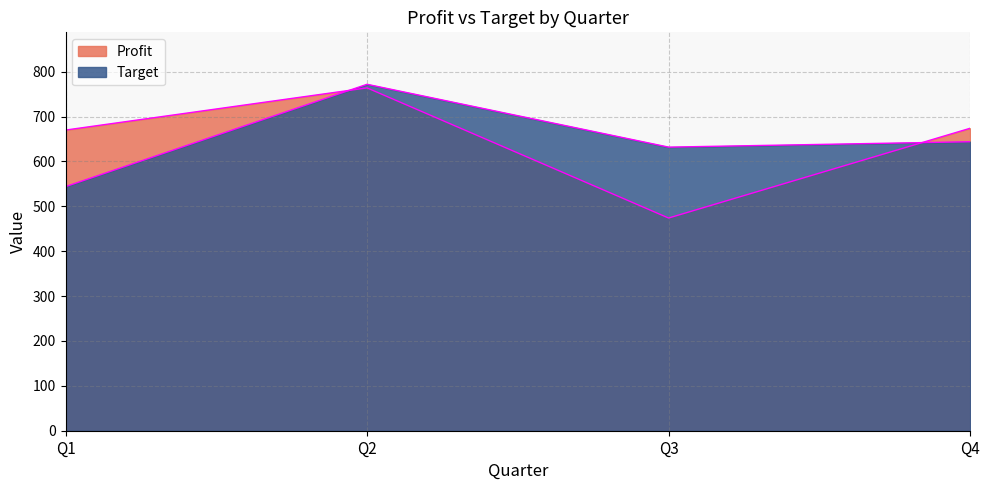

Where is the first local maximum for Profit?

Q2